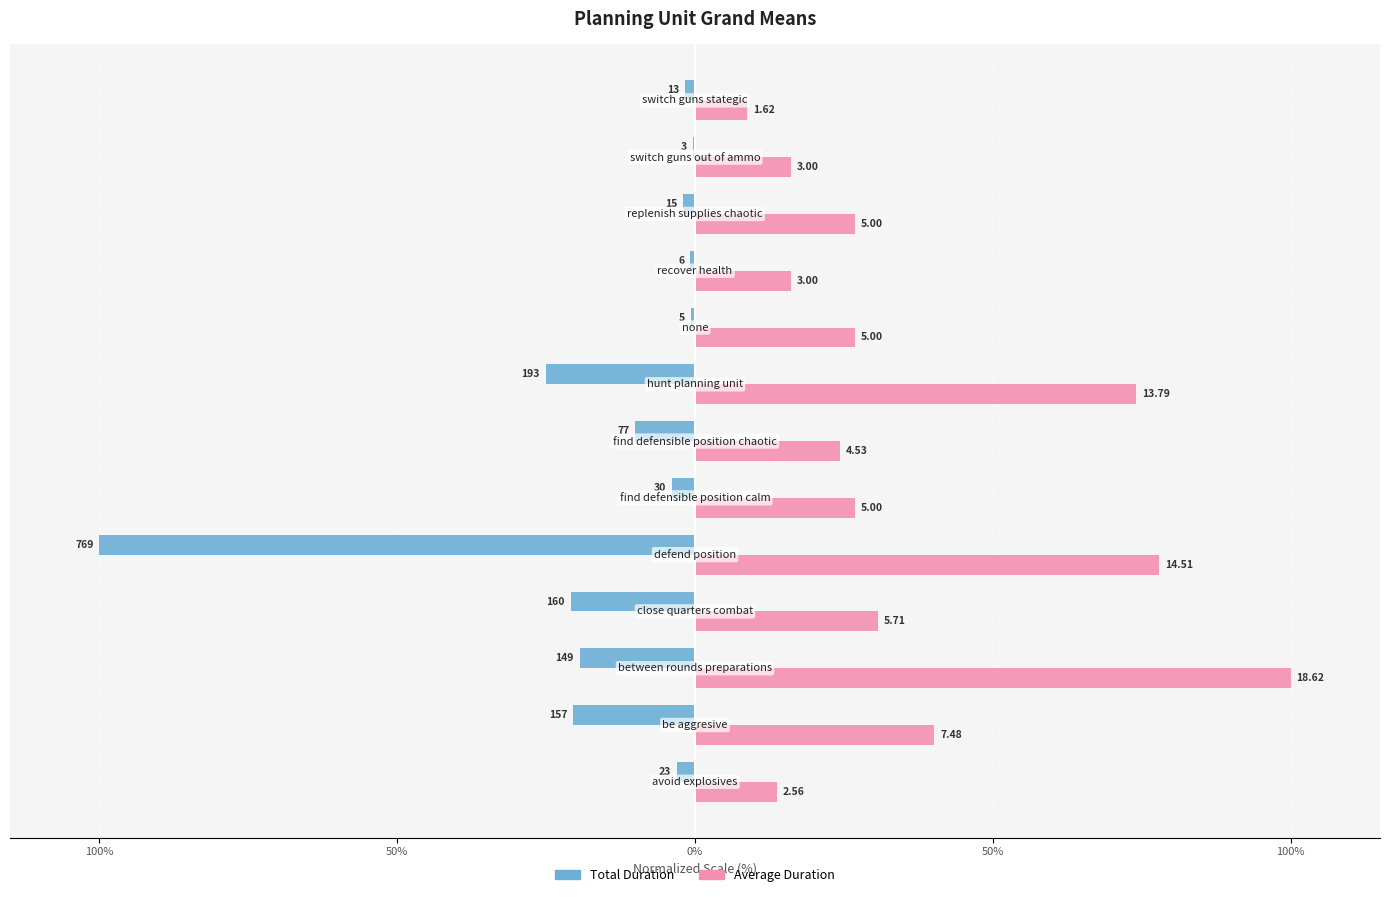

What are all the series names shown in the legend?

Total Duration, Average Duration